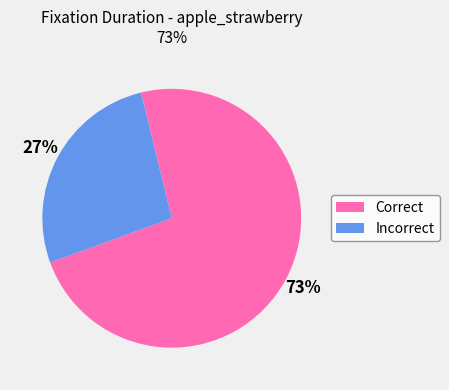

How many slices are in this pie chart?

2